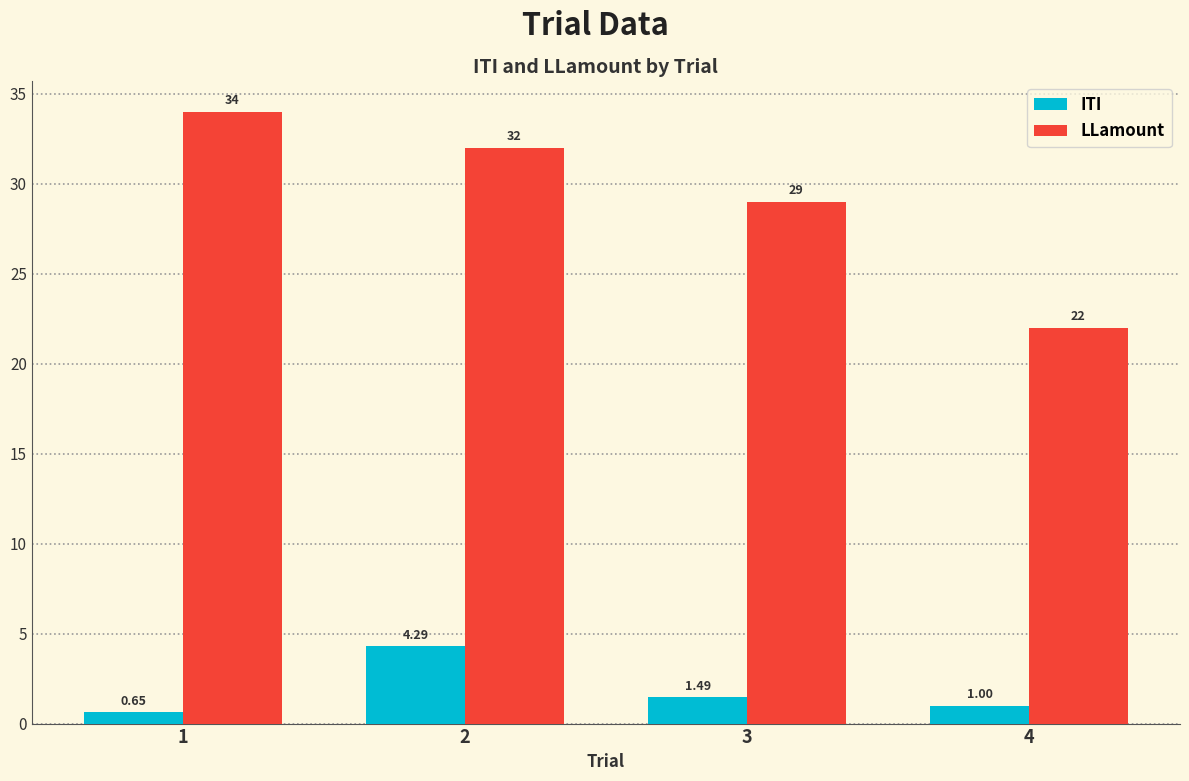

Which series has the widest spread of values?

LLamount